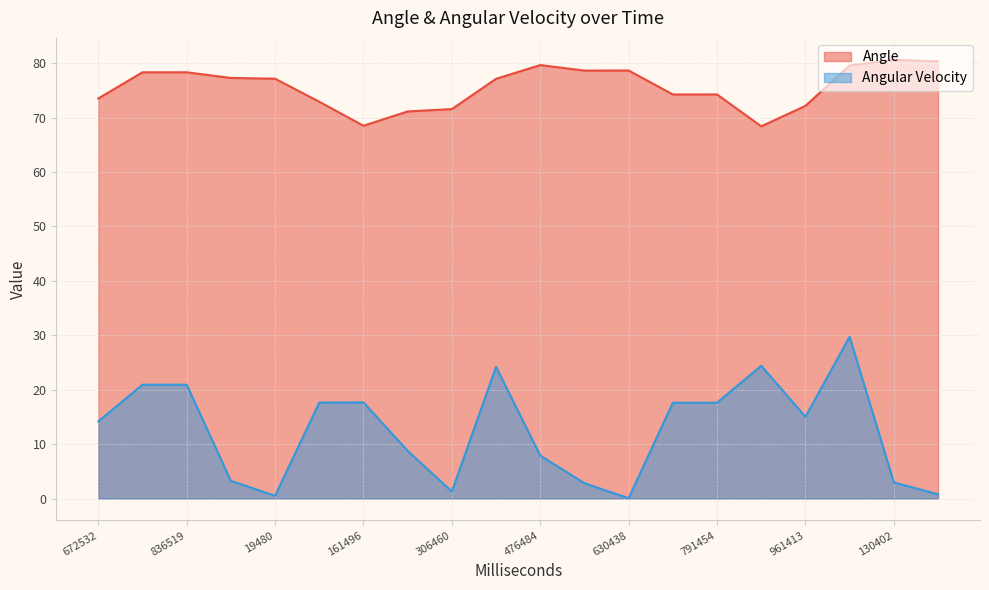

Which series changed the most between 73495 and 161496?

Angle